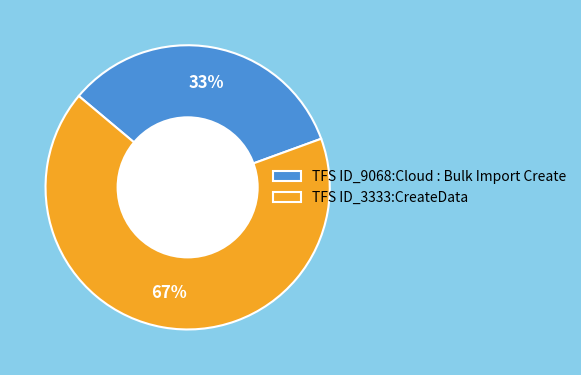

Which category accounts for the majority?

TFS ID_3333:CreateData